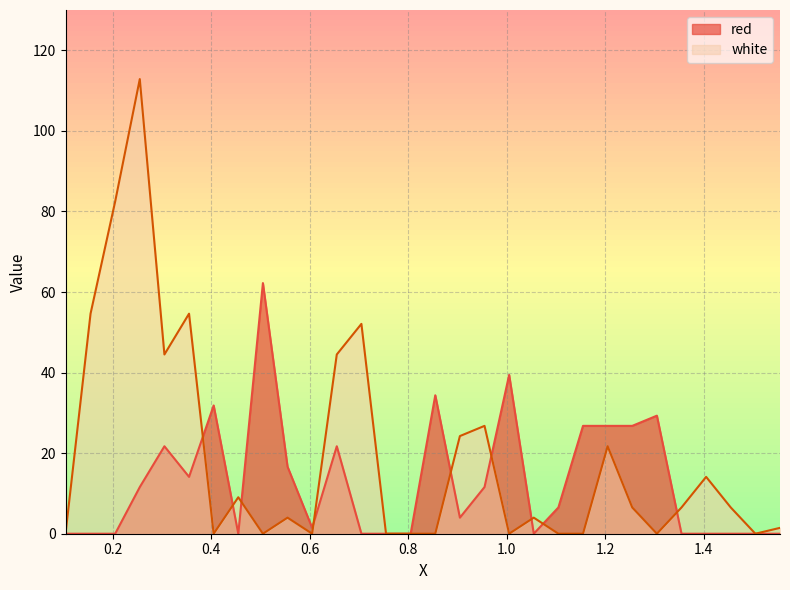

At which label is red closest to 31?

0.405